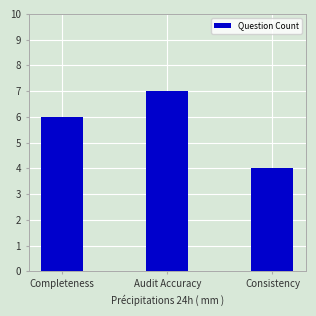

How many data points does each series have?

3